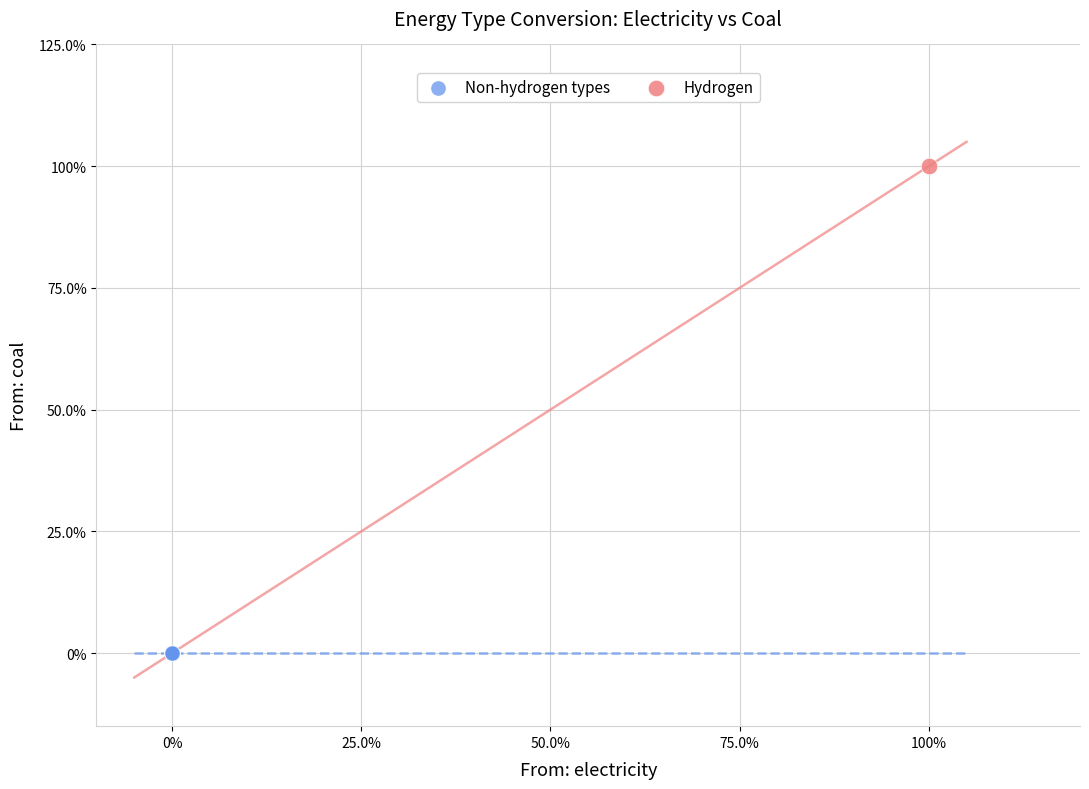

What are all the series names shown in the legend?

Non-hydrogen types, Hydrogen